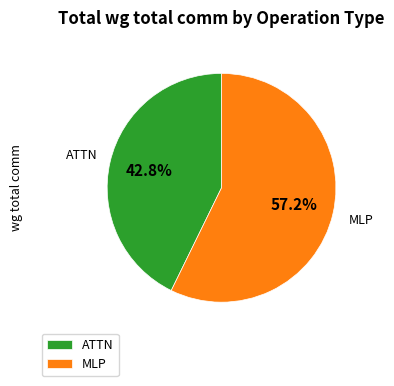

Which category accounts for the majority?

MLP